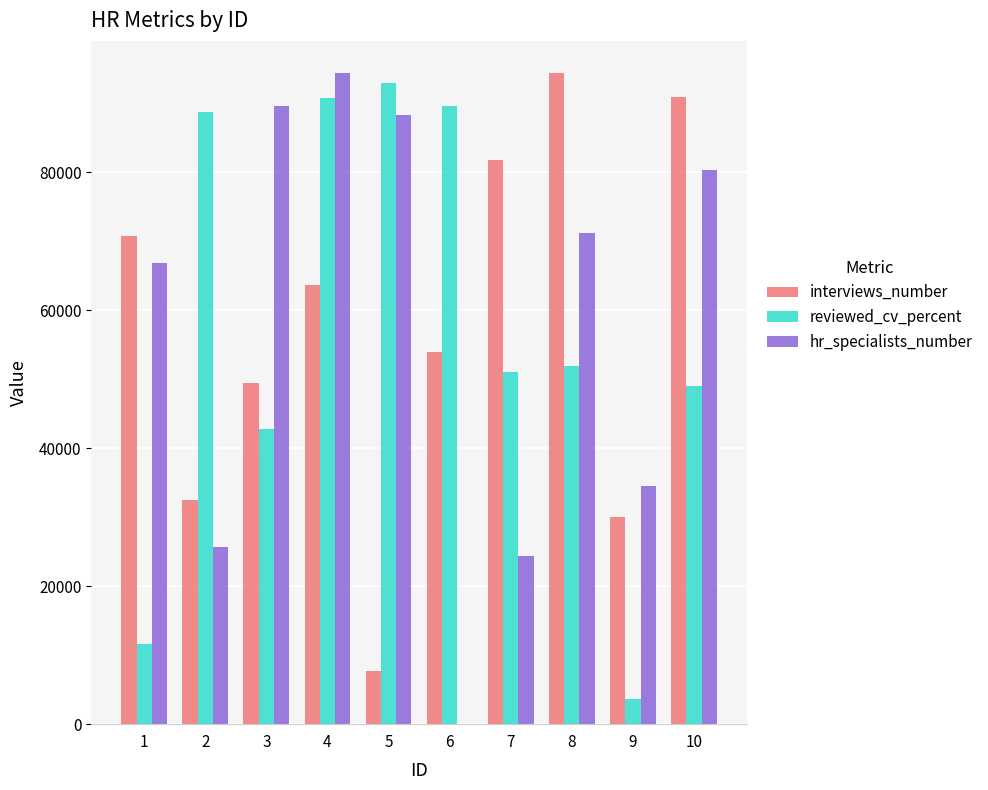

Reading left to right, extract all data points from this chart.

interviews_number: 1=70685	2=32518	3=49379	4=63641	5=7697	6=53934	7=81801	8=94290	9=30087	10=90826
reviewed_cv_percent: 1=11586	2=88721	3=42754	4=90756	5=92969	6=89609	7=51074	8=51879	9=3688	10=48945
hr_specialists_number: 1=66884	2=25606	3=89576	4=94285	5=88328	6=52	7=24412	8=71227	9=34507	10=80313